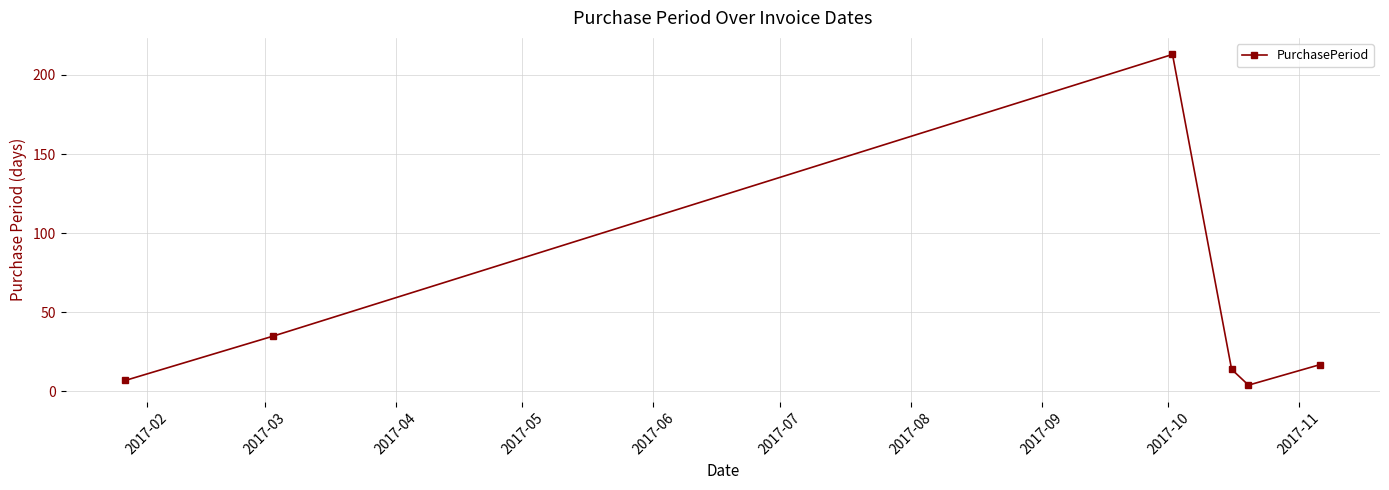

What is the value of the 1st point from the left?

7